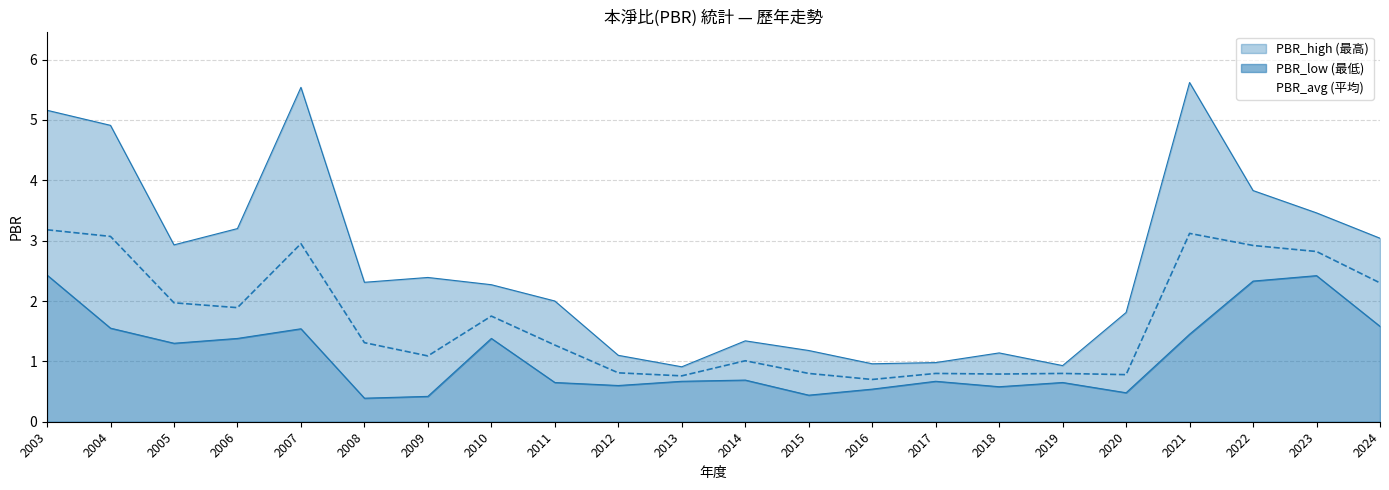

Which series has the widest spread of values?

PBR_high